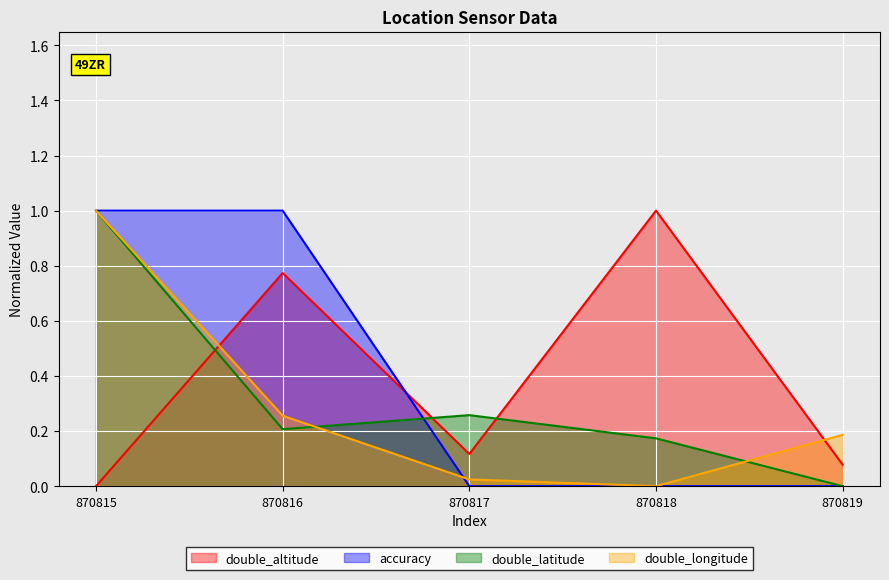

What is the approximate value of double_altitude at 870818?

1.0